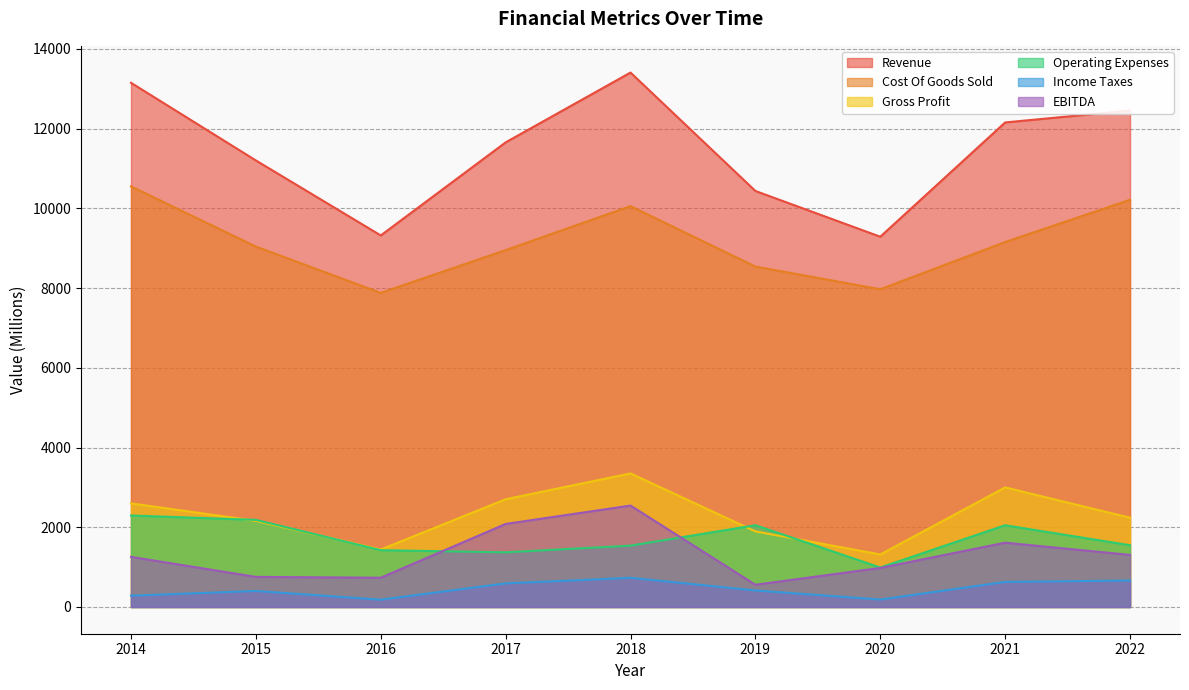

Which category has the highest value in the Gross Profit series?

2018